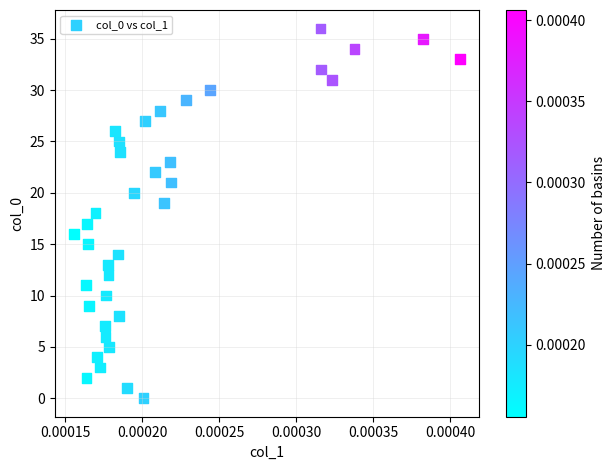

What is the range of Y values (max minus min)?

36